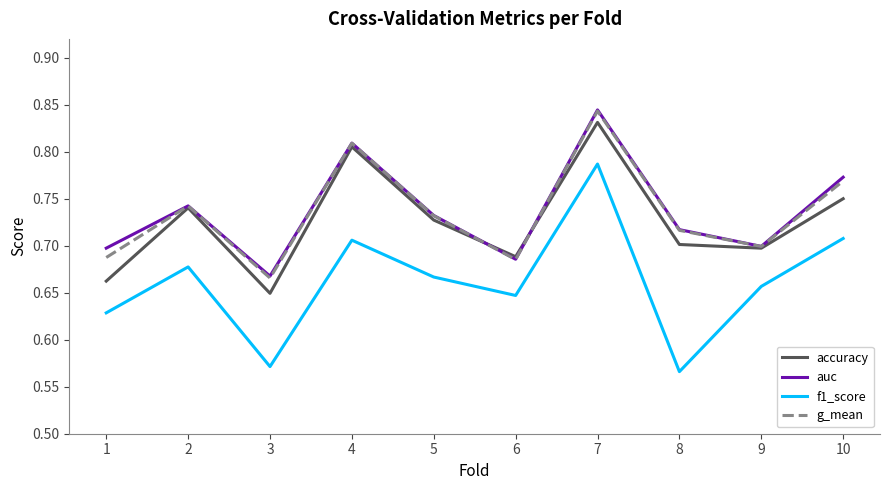

True or false: f1_score and accuracy cross at least once.

False